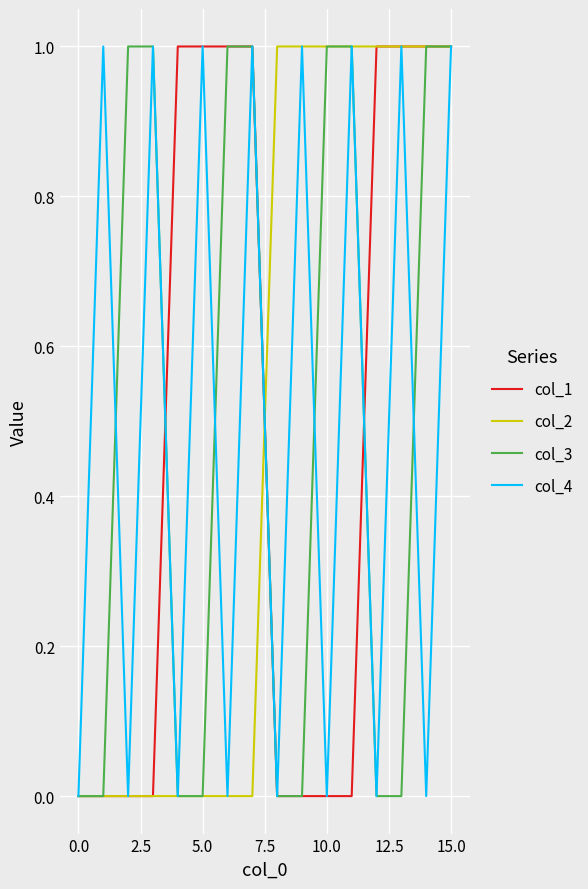

Which series has the largest total across all categories?

col_1